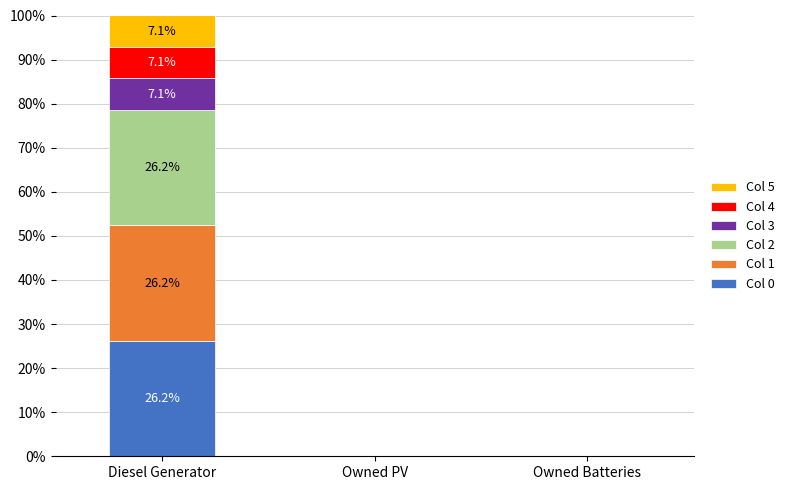

The value of Col 0 at Diesel Generator is 26.2. True or false?

True